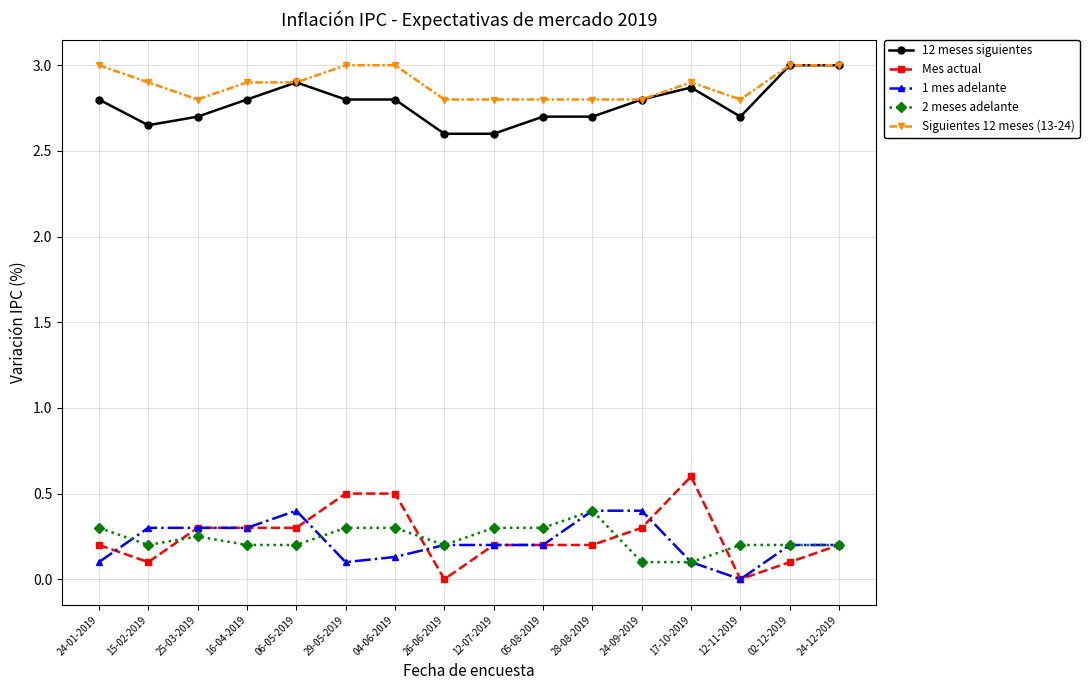

How many Siguientes 12 meses (13-24) values are between 2 and 3?

16